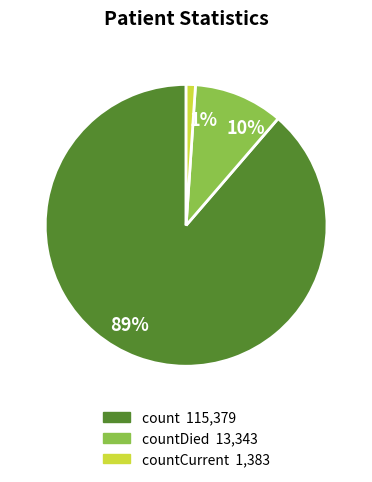

Which slice is the smallest?

1%